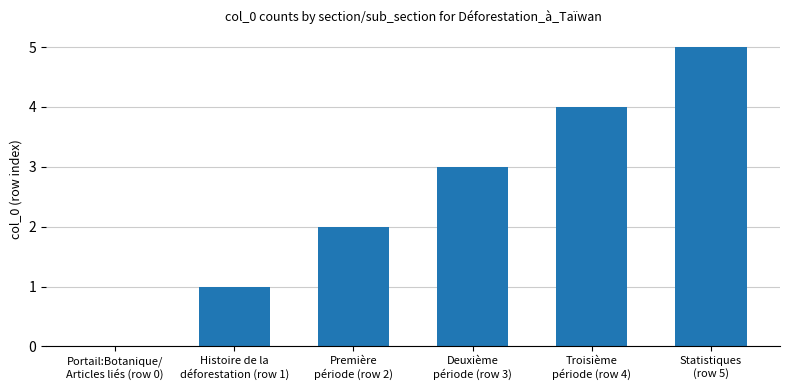

What is the greatest value displayed?

5